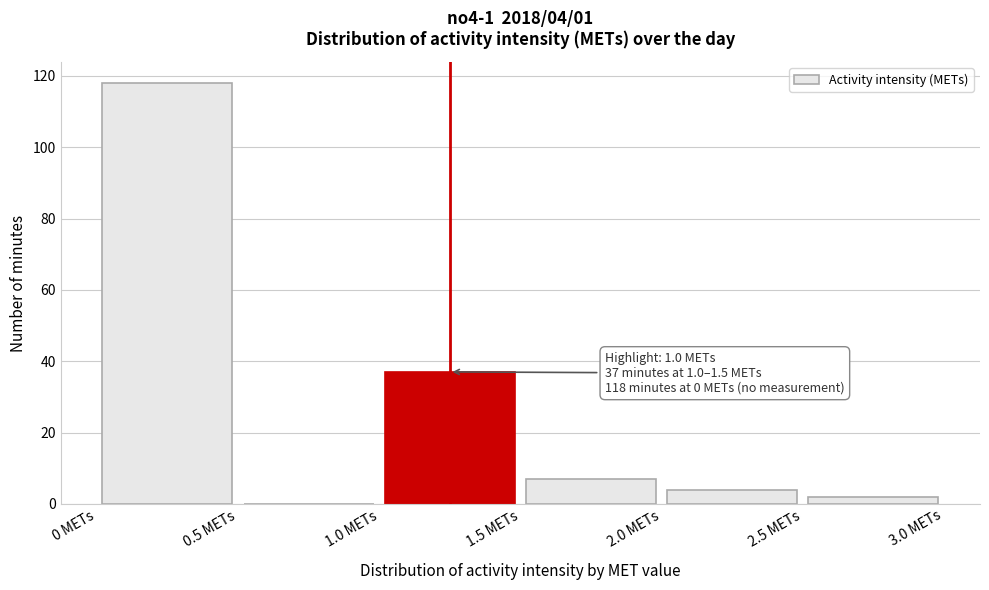

Which range on the x-axis has the tallest bar?

0.0 to 0.5